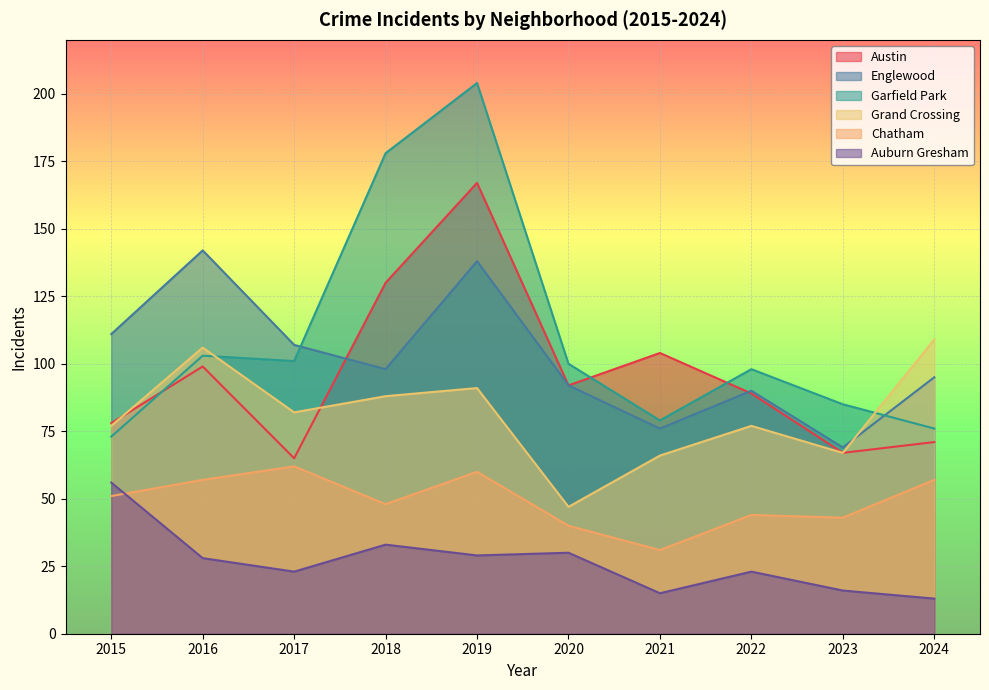

Reading right to left, what are all the values shown in this chart?

Austin: 71	67	89	104	92	167	130	65	99	78
Englewood: 95	69	90	76	92	138	98	107	142	111
Garfield Park: 76	85	98	79	100	204	178	101	103	73
Grand Crossing: 109	67	77	66	47	91	88	82	106	77
Chatham: 57	43	44	31	40	60	48	62	57	51
Auburn Gresham: 13	16	23	15	30	29	33	23	28	56